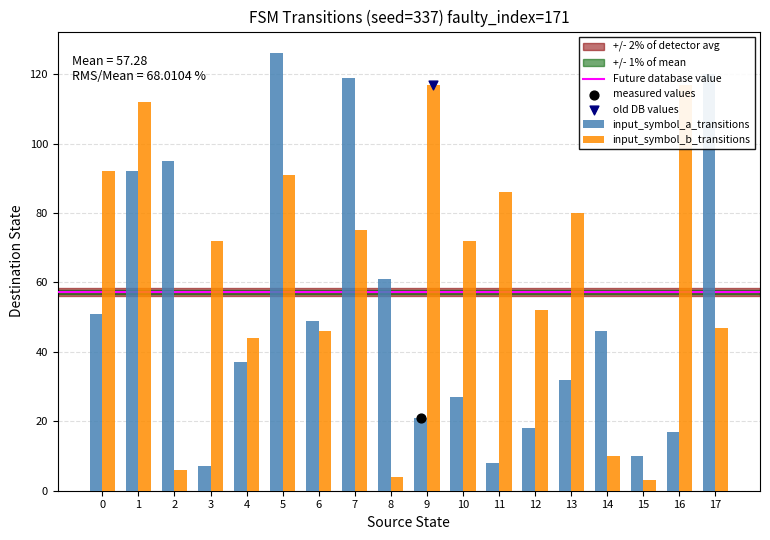

Is the value of input_symbol_a_transitions at 5 greater than the value of input_symbol_b_transitions at 14?

Yes